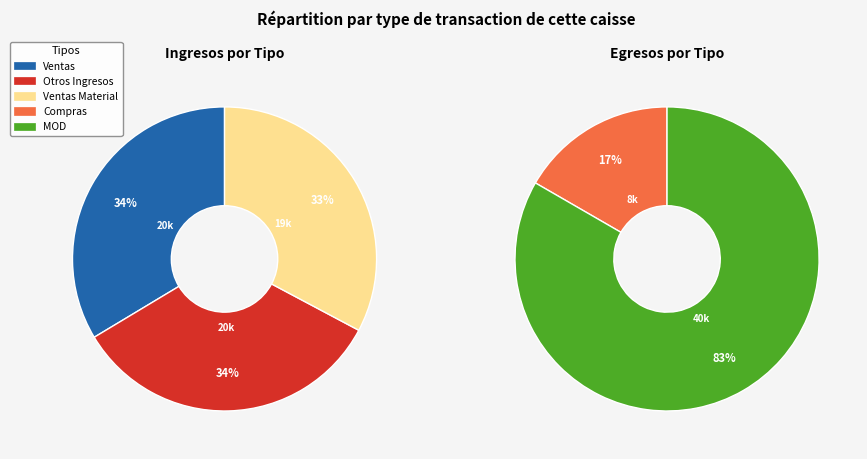

How many slices are in this pie chart?

5